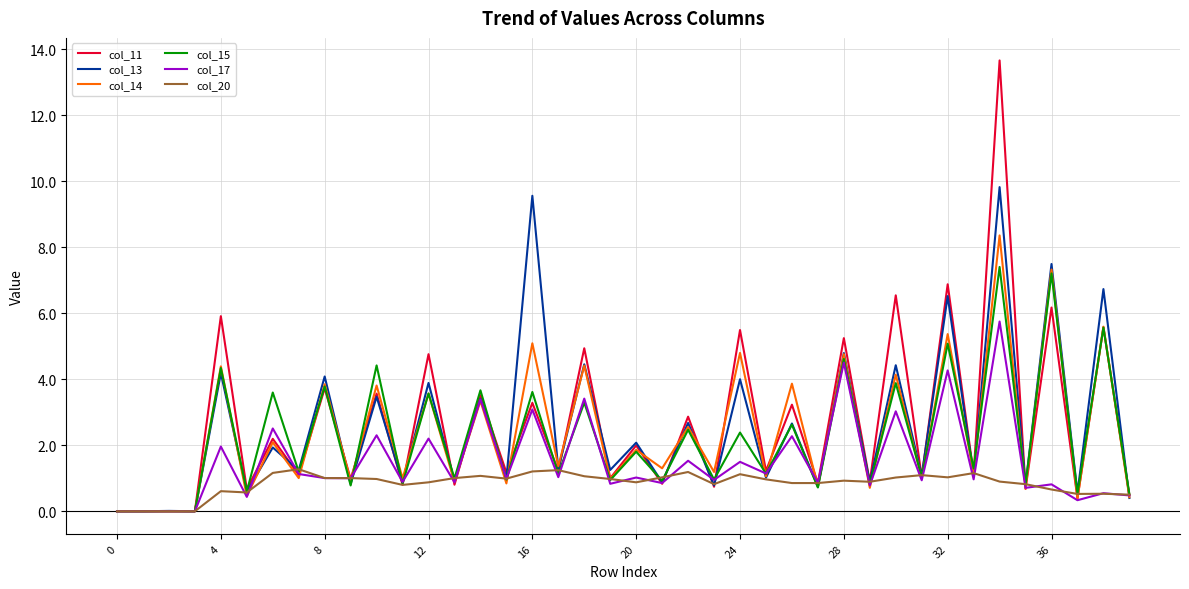

Which series has the largest range (max minus min)?

col_11